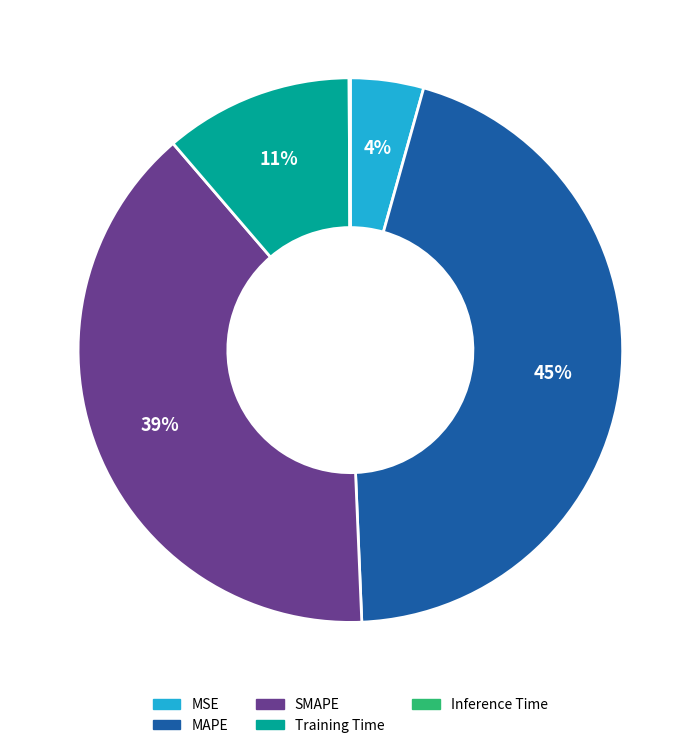

To the nearest percent, what percentage of the pie is MSE?

4%